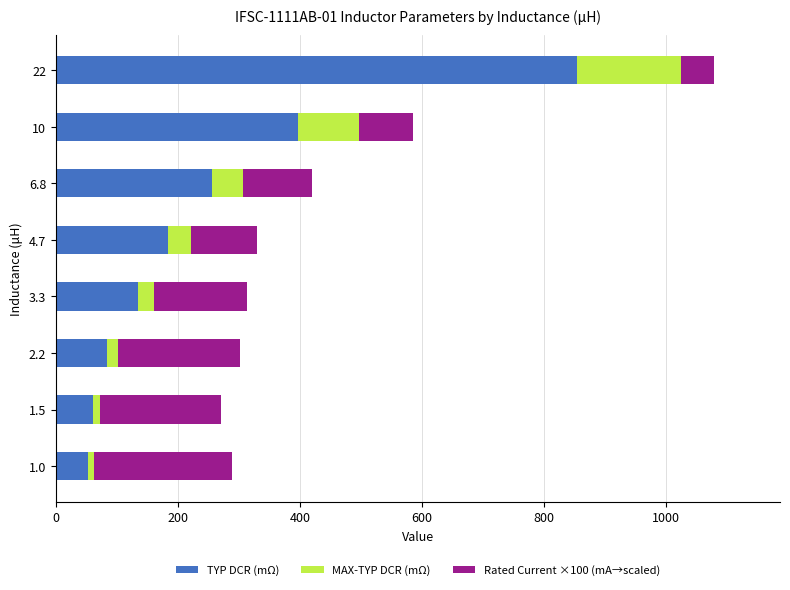

What is the average value of the TYP DCR (mΩ) series?

253